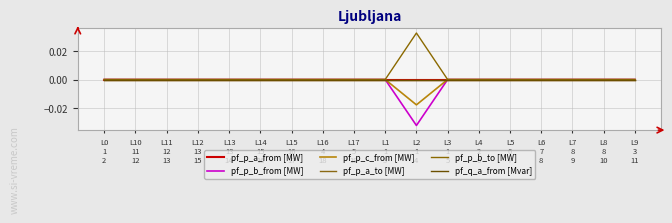

Does the chart display data point markers on the line(s)?

No